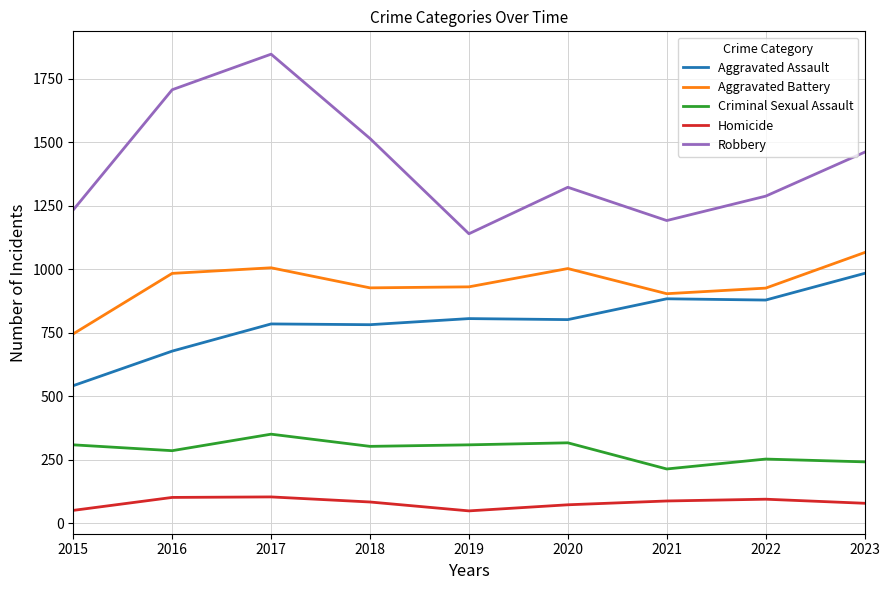

Which category has the highest value across all series?

2017